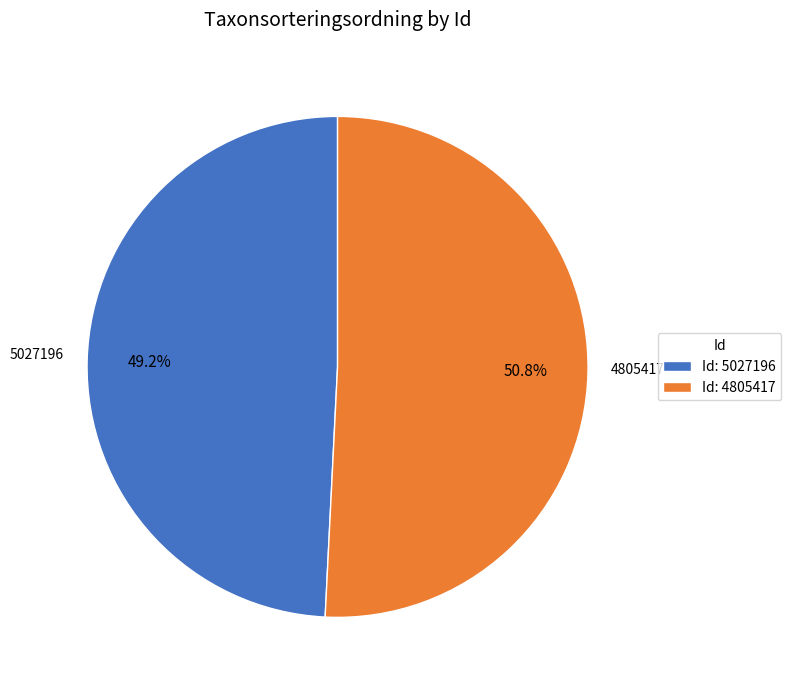

How much of the chart is everything except 5027196?

50.8%